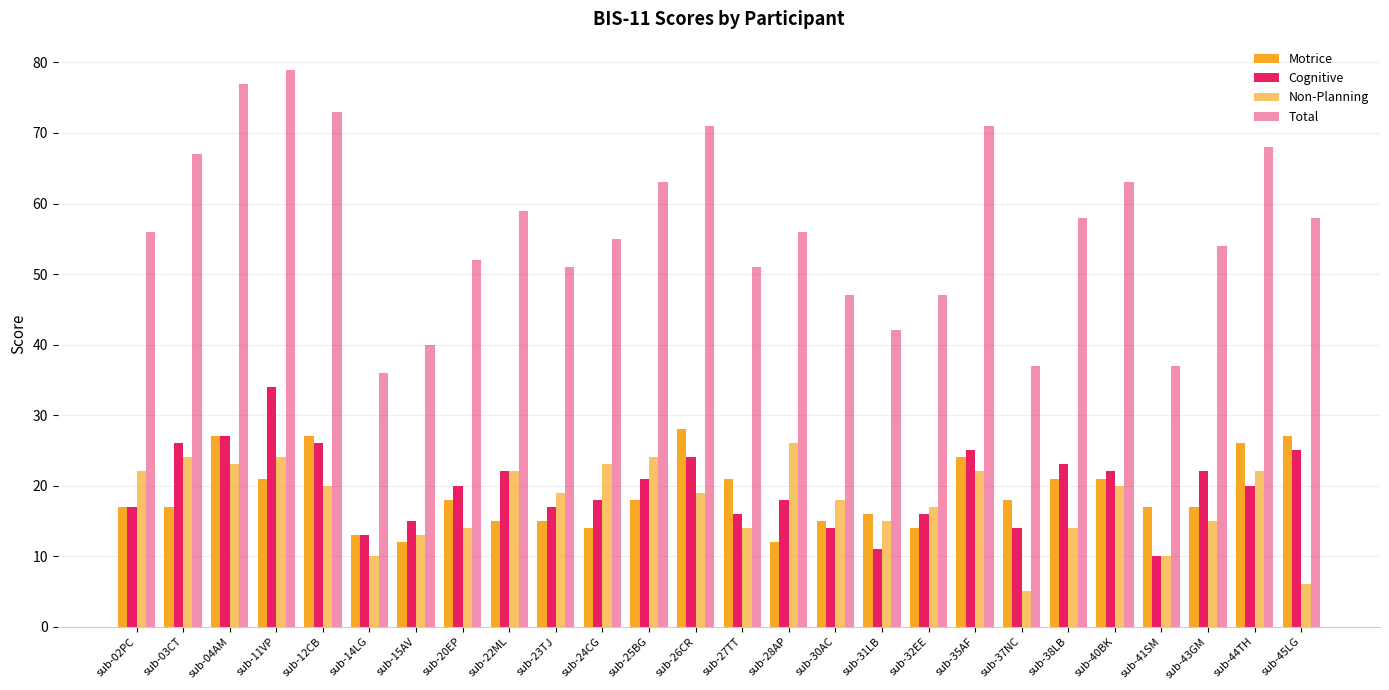

How many categories are shown in the chart?

26